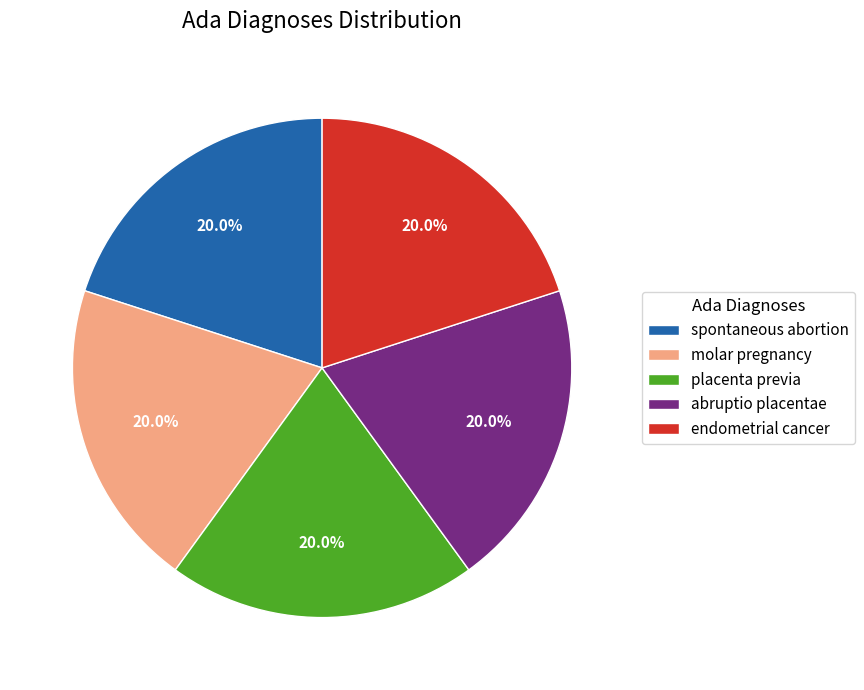

How many segments does this pie chart have?

5